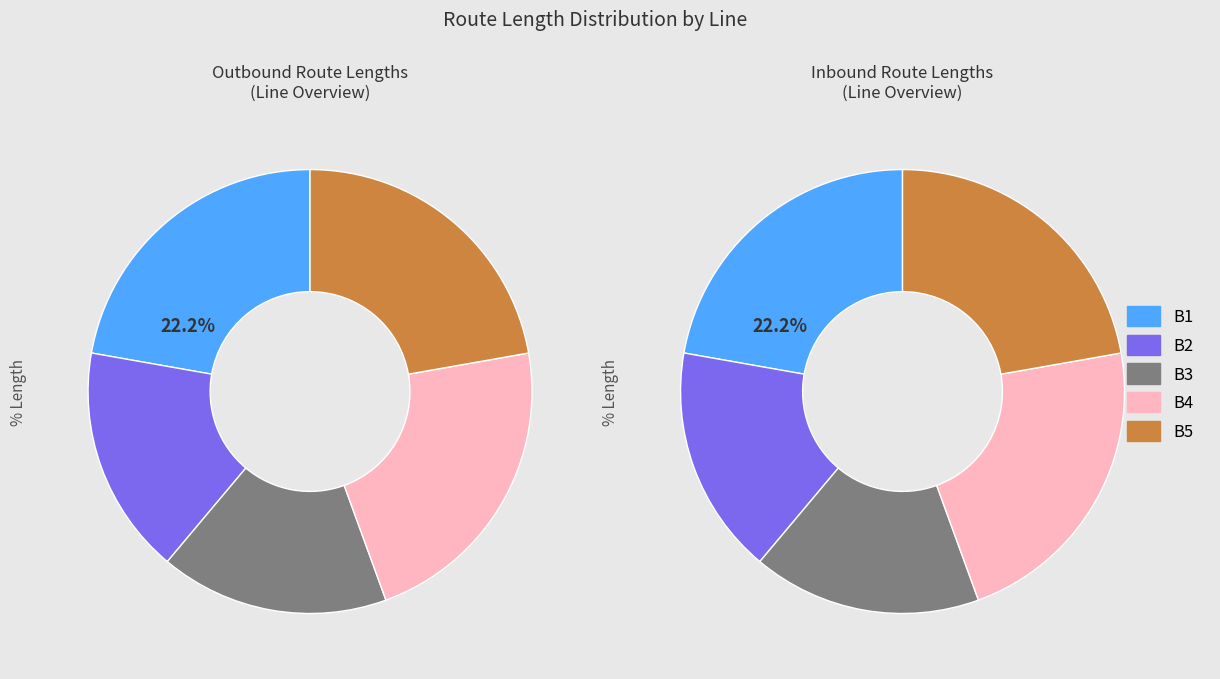

What percentage is NOT represented by B2?

83.3%